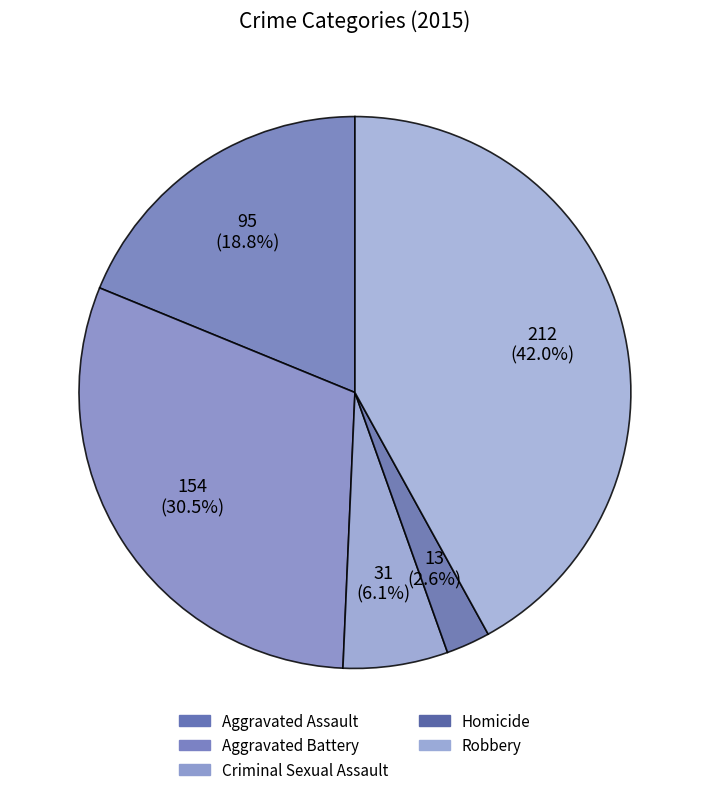

Count the number of slices in the pie.

5